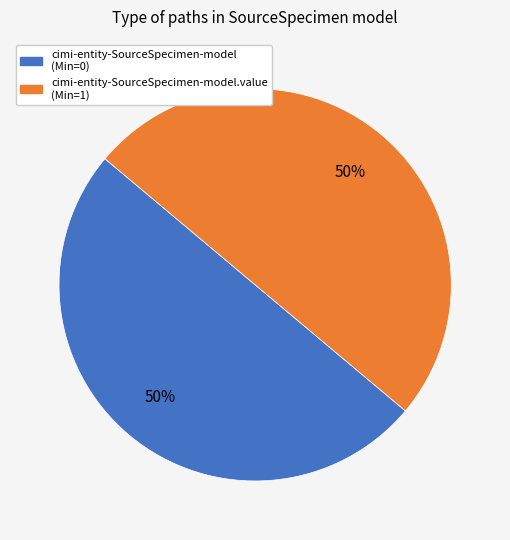

To the nearest percent, what is the average slice percentage?

50%